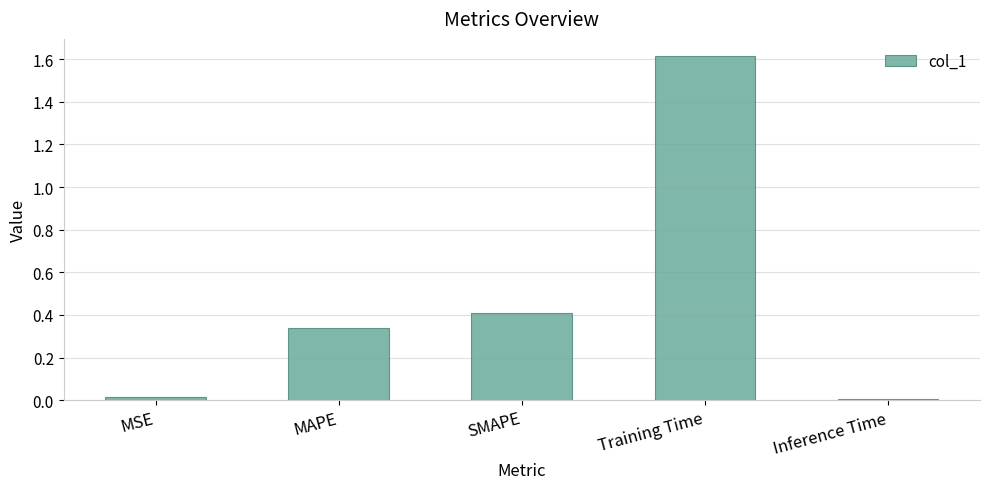

The chart shows a value of 0.0 at Inference Time. True or false?

True